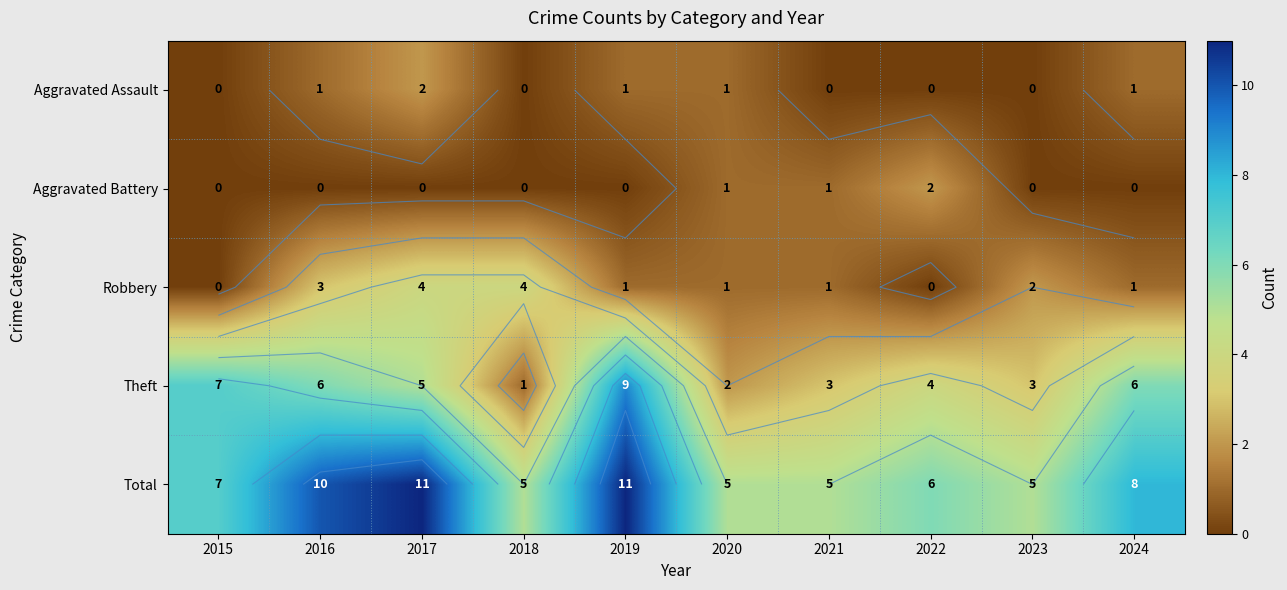

What is the difference between the second highest and minimum values in the Aggravated Assault series?

1